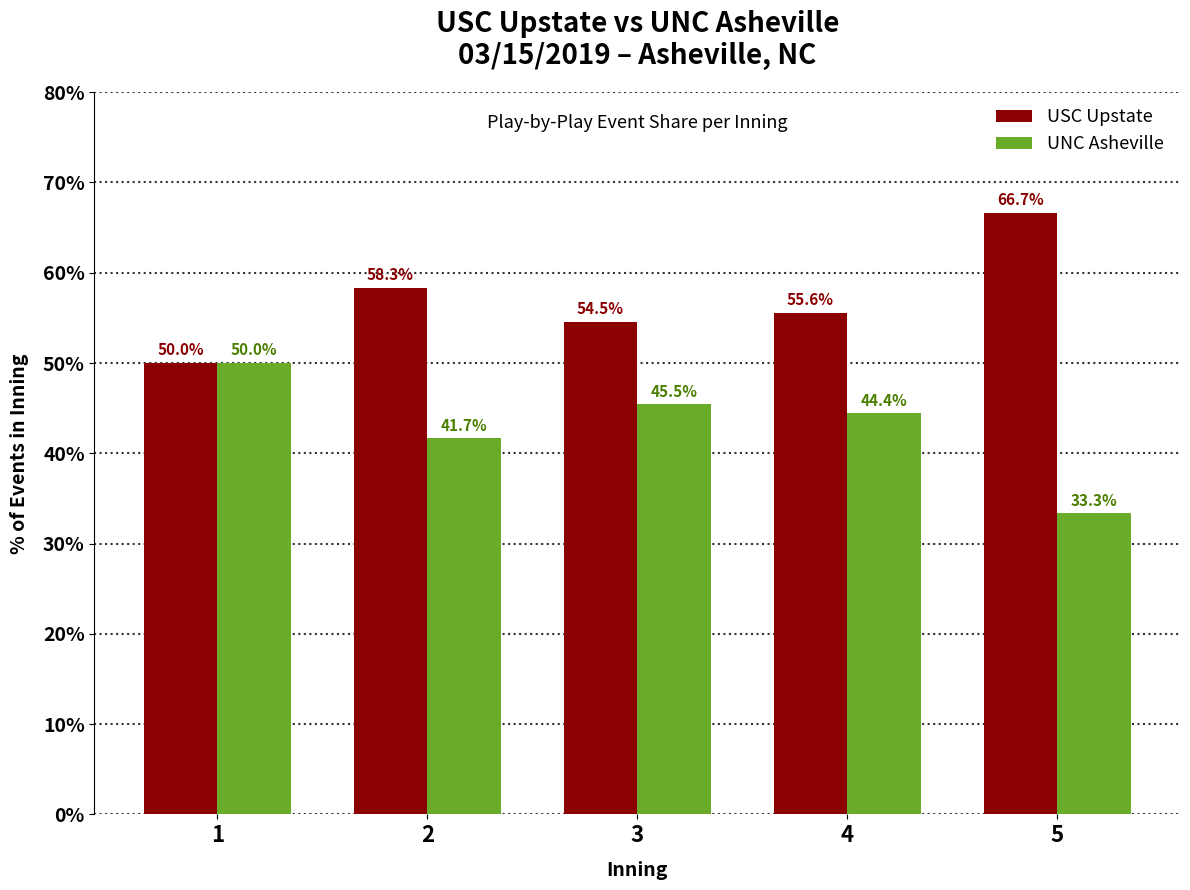

What is the total value across all series at 5?

100.0